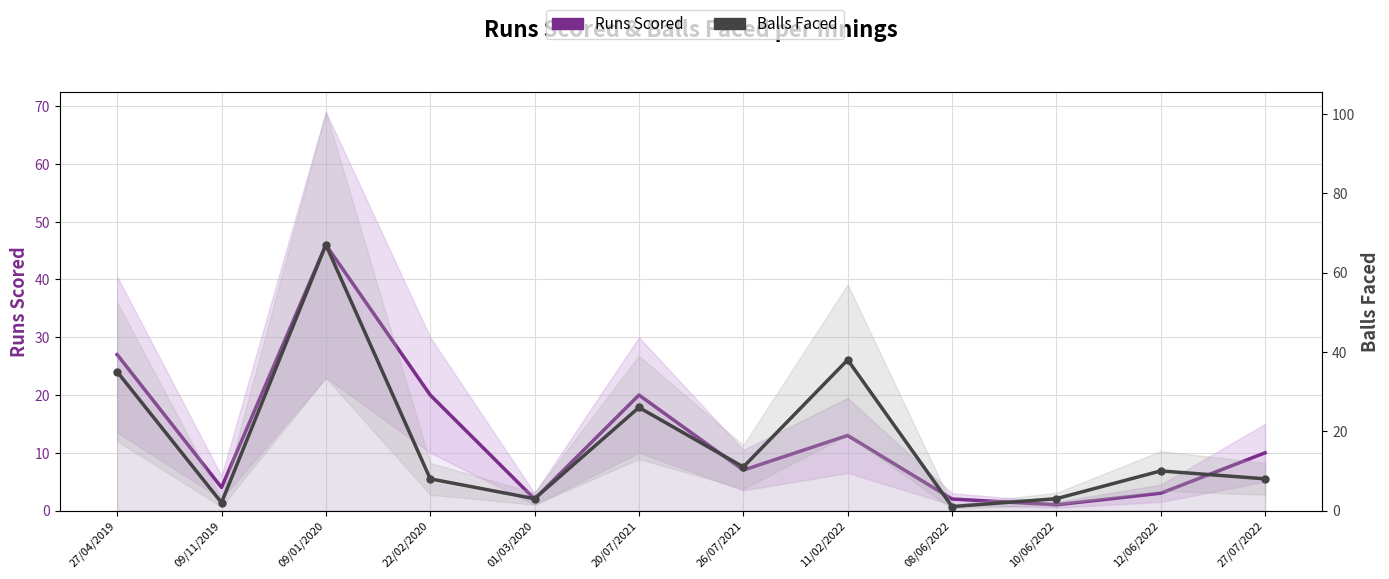

Which series has the largest range (max minus min)?

Balls Faced